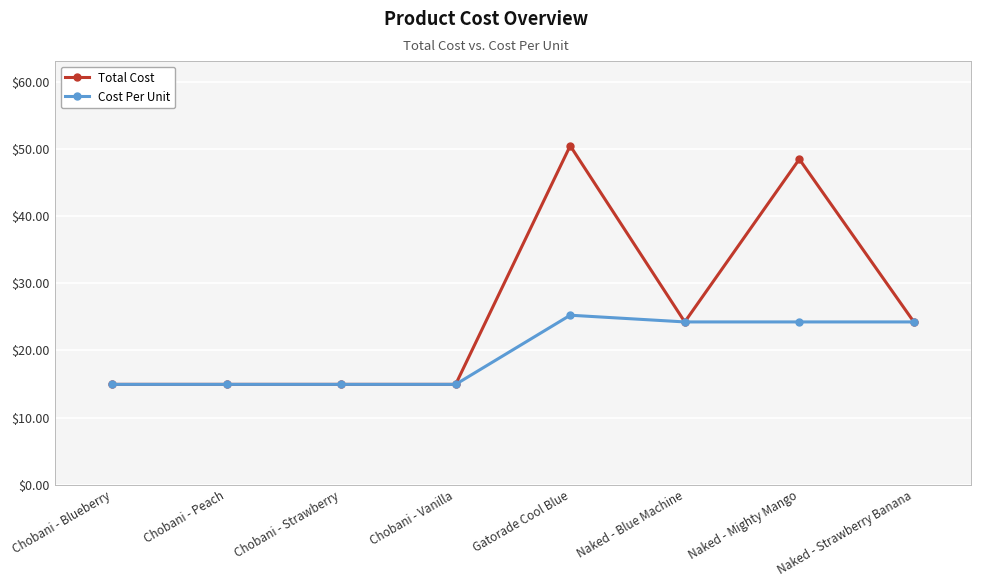

List the series in order of their peak value, lowest first.

Cost Per Unit, Total Cost